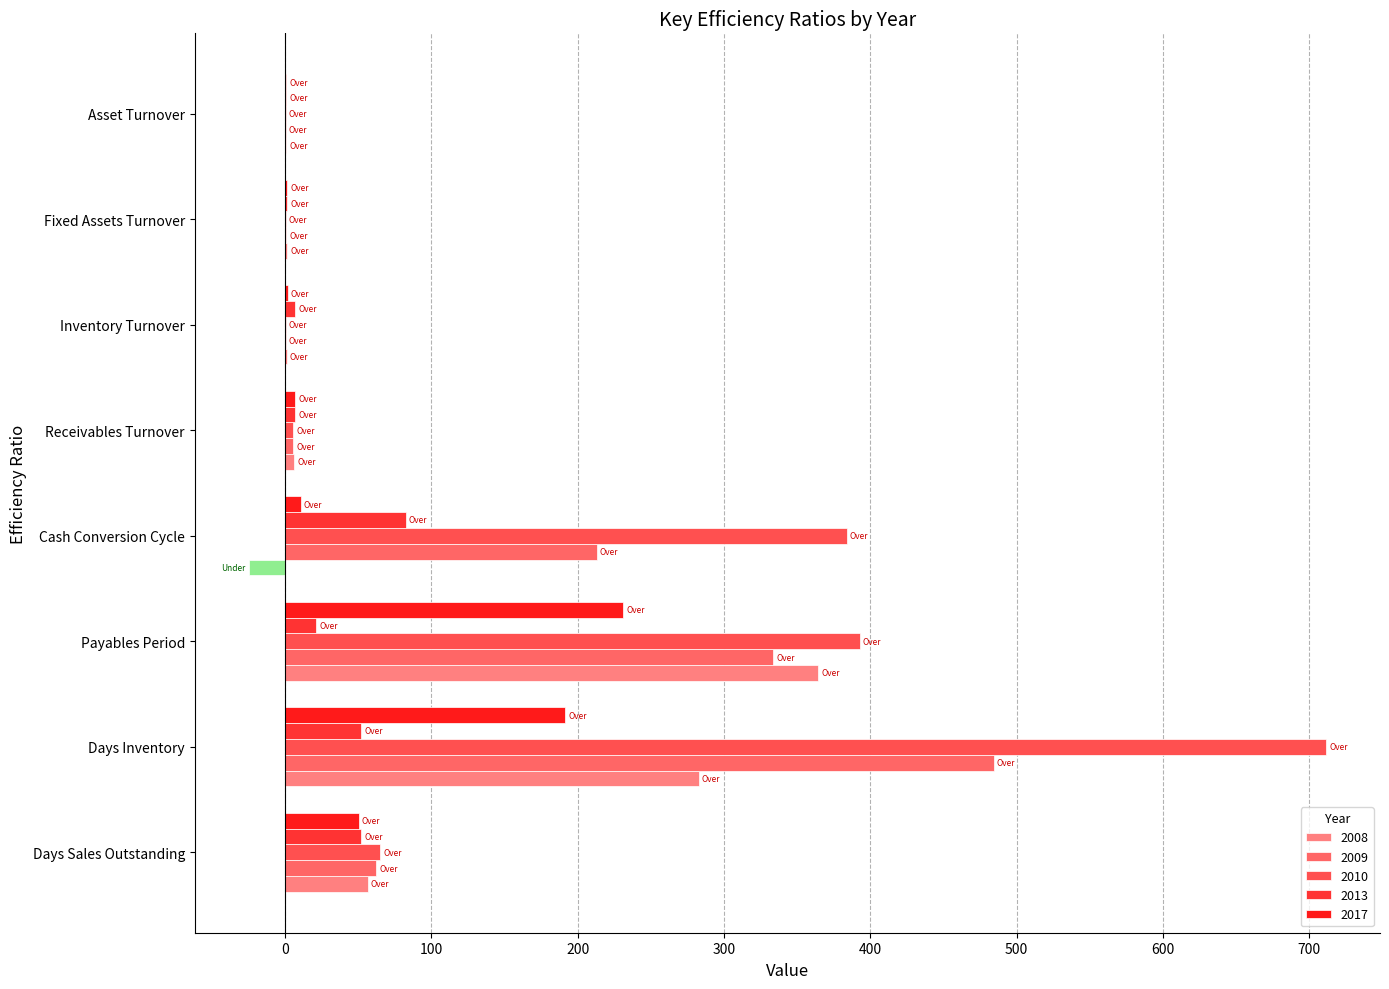

Reading left to right, extract all data points from this chart.

2008: Days Sales Outstanding=56.8	Days Inventory=282.8	Payables Period=364.5	Cash Conversion Cycle=-24.9	Receivables Turnover=6.4	Inventory Turnover=1.3	Fixed Assets Turnover=1.6	Asset Turnover=0.9
2009: Days Sales Outstanding=62.3	Days Inventory=484.2	Payables Period=333.6	Cash Conversion Cycle=212.9	Receivables Turnover=5.8	Inventory Turnover=0.8	Fixed Assets Turnover=0.9	Asset Turnover=0.6
2010: Days Sales Outstanding=65.2	Days Inventory=711.4	Payables Period=392.7	Cash Conversion Cycle=383.9	Receivables Turnover=5.6	Inventory Turnover=0.5	Fixed Assets Turnover=0.8	Asset Turnover=0.5
2013: Days Sales Outstanding=52.2	Days Inventory=52.1	Payables Period=21.6	Cash Conversion Cycle=82.7	Receivables Turnover=7.0	Inventory Turnover=7.0	Fixed Assets Turnover=1.6	Asset Turnover=0.9
2017: Days Sales Outstanding=50.5	Days Inventory=191.5	Payables Period=231.2	Cash Conversion Cycle=10.9	Receivables Turnover=7.2	Inventory Turnover=1.9	Fixed Assets Turnover=1.7	Asset Turnover=1.0